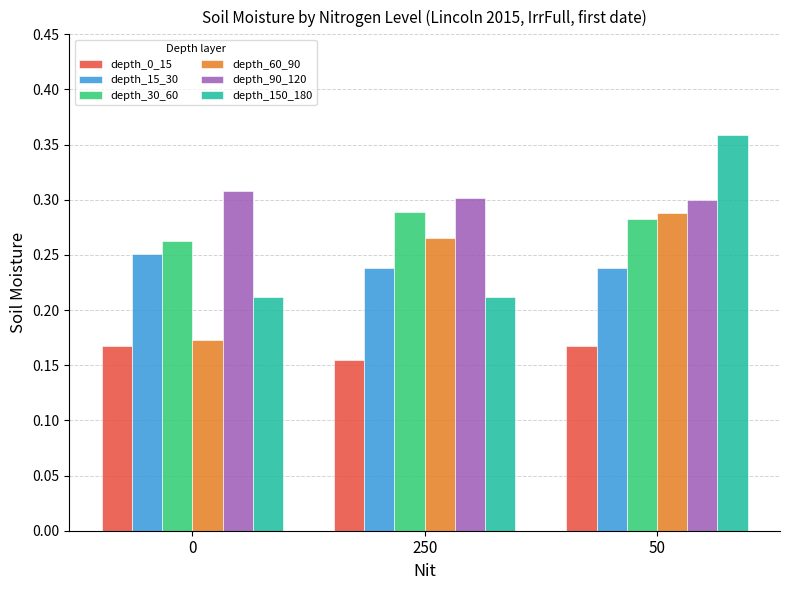

Count the depth_30_60 values in the range 0 to 1.

3